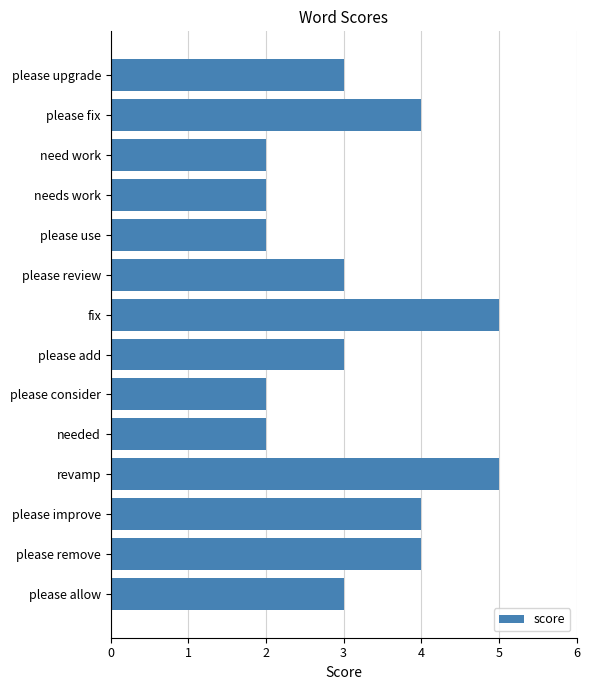

Reading bottom to top, extract all data points from this chart.

please allow=3	please remove=4	please improve=4	revamp=5	needed=2	please consider=2	please add=3	fix=5	please review=3	please use=2	needs work=2	need work=2	please fix=4	please upgrade=3